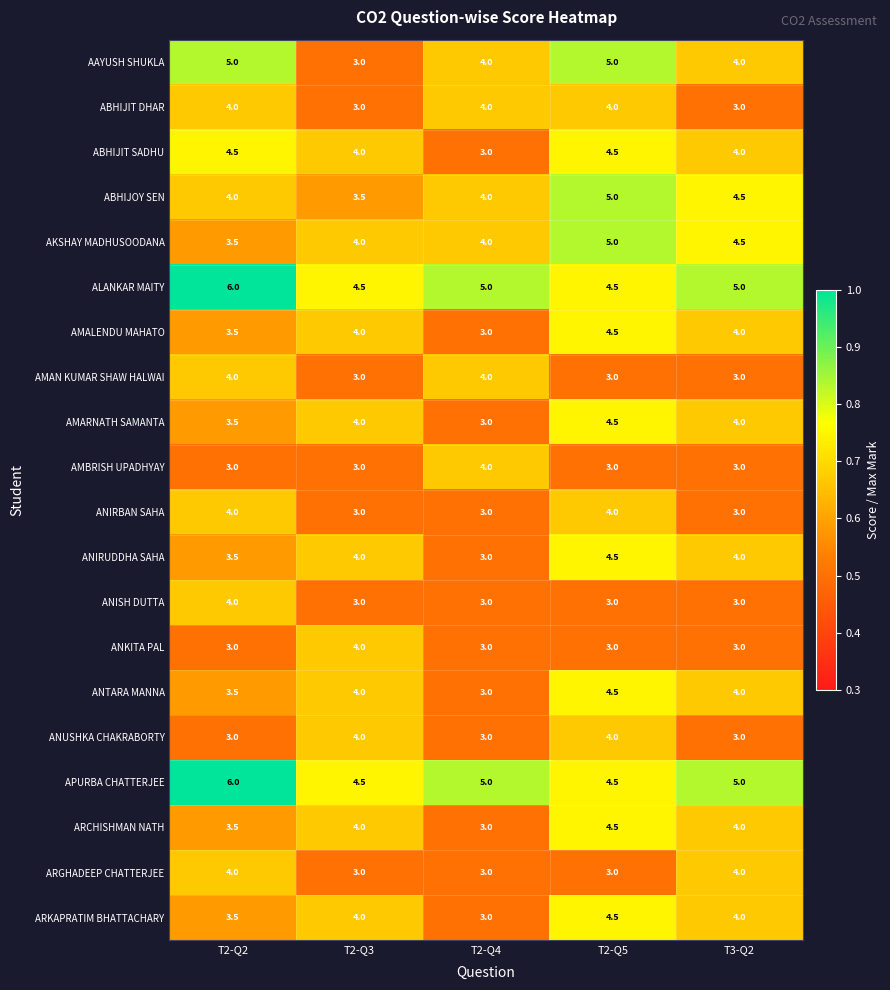

At which category is the sum across all series the highest?

T2-Q5